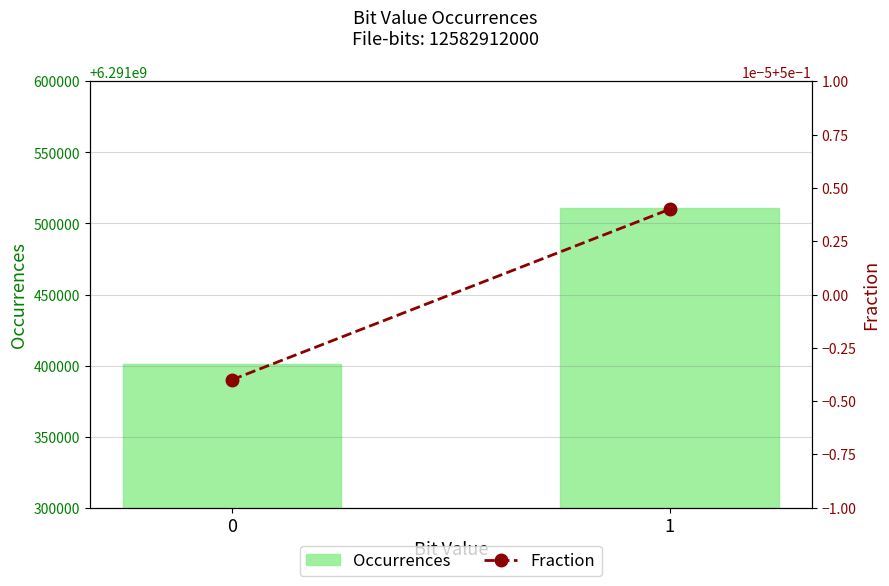

Which series has the largest range (max minus min)?

Occurrences